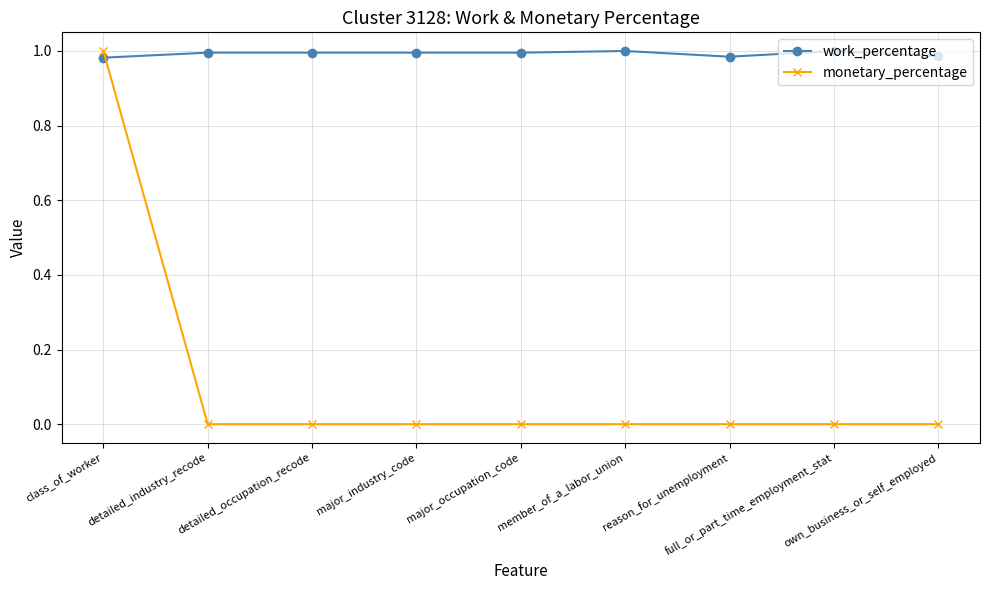

True or false: monetary_percentage has a value of 1.7 at class_of_worker.

False